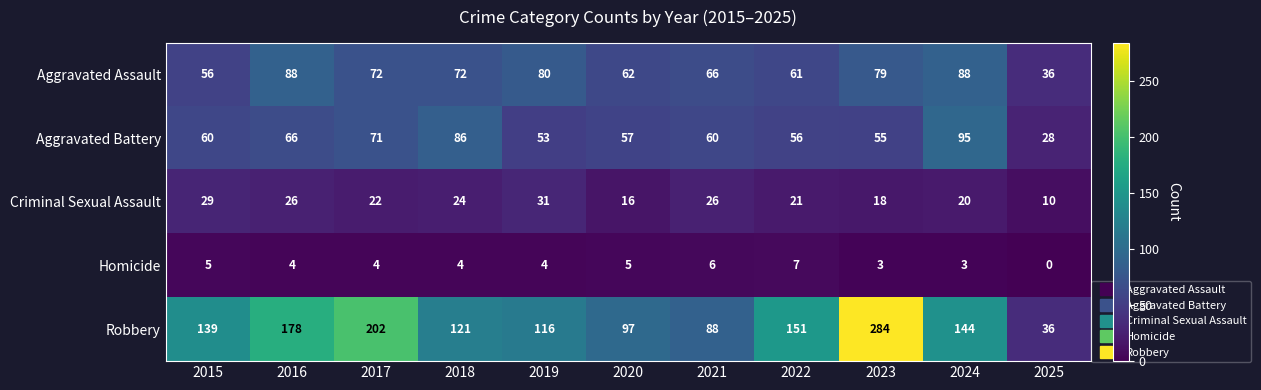

At how many categories does at least one series exceed 45?

10